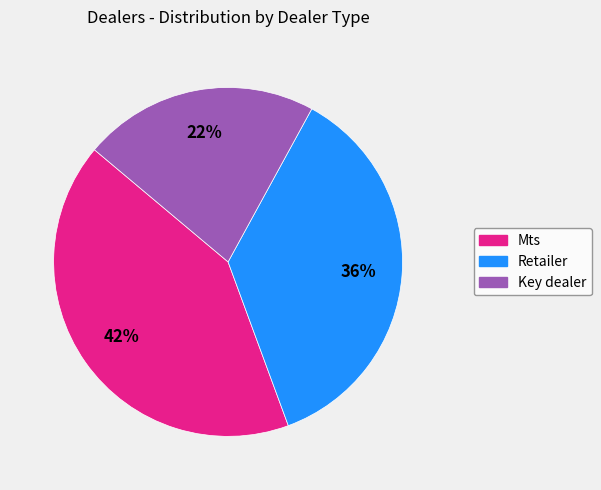

What is the smallest slice in the pie chart?

Key dealer